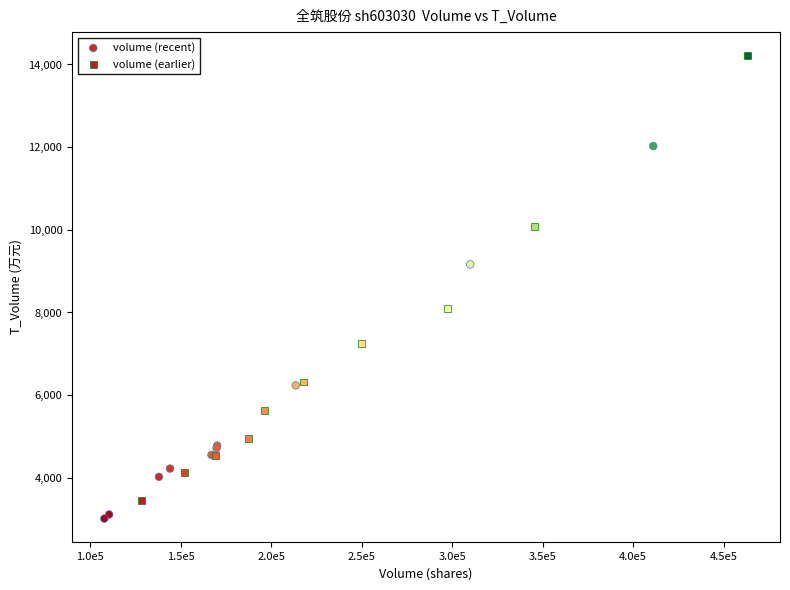

Which series reaches the maximum Y coordinate?

volume (earlier)